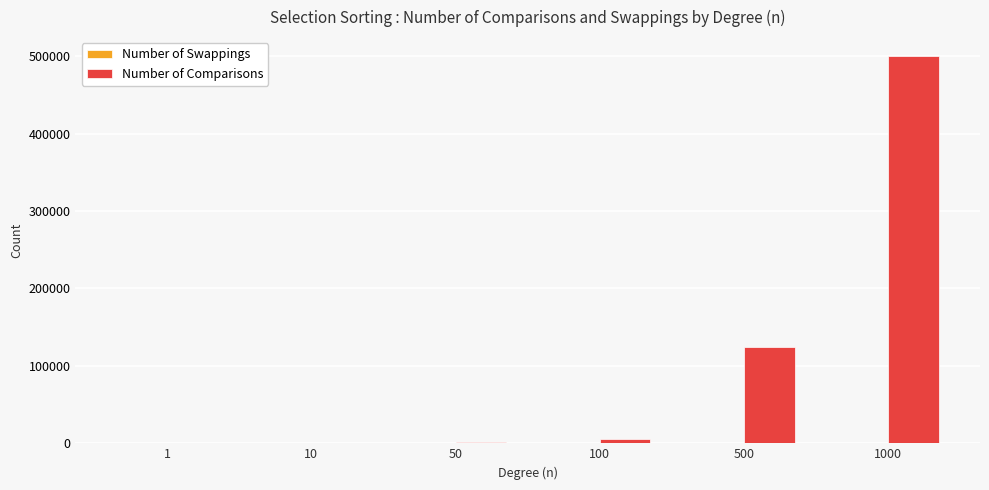

How many categories are shown in the chart?

6